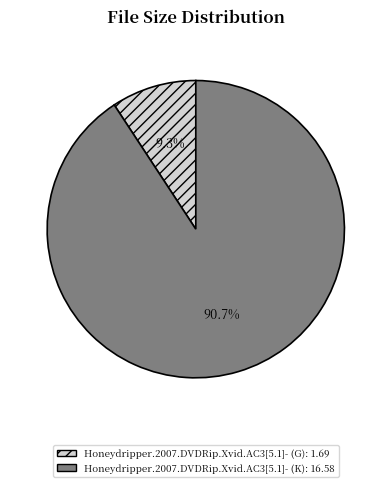

What is the smallest slice in the pie chart?

Honeydripper.2007.DVDRip.Xvid.AC3[5.1]- (G)